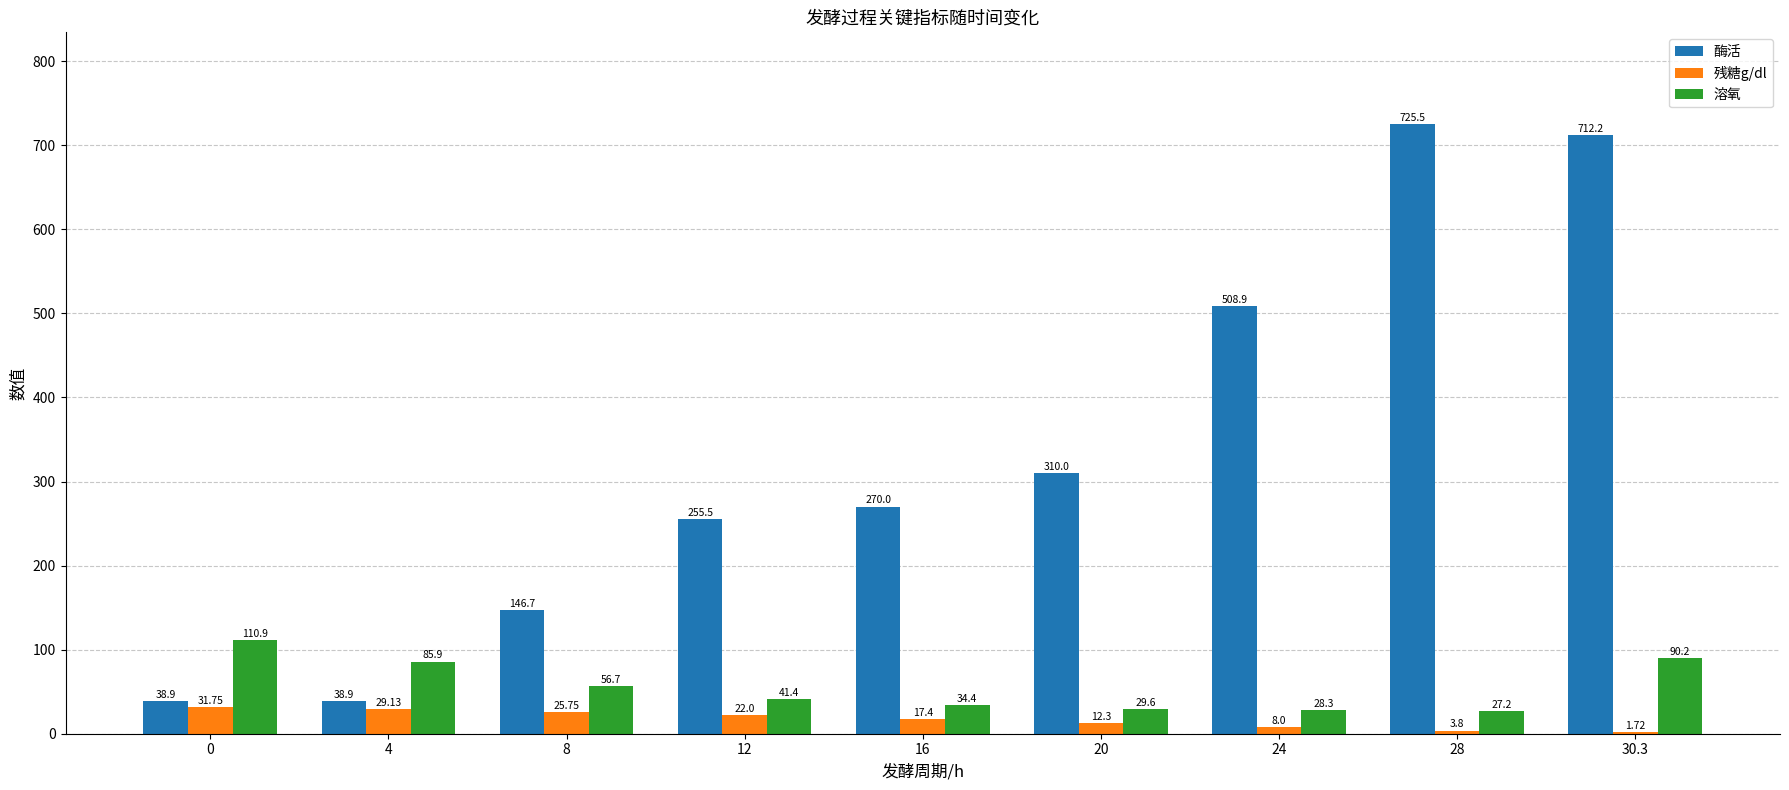

What is the average value of the 溶氧 series?

56.1